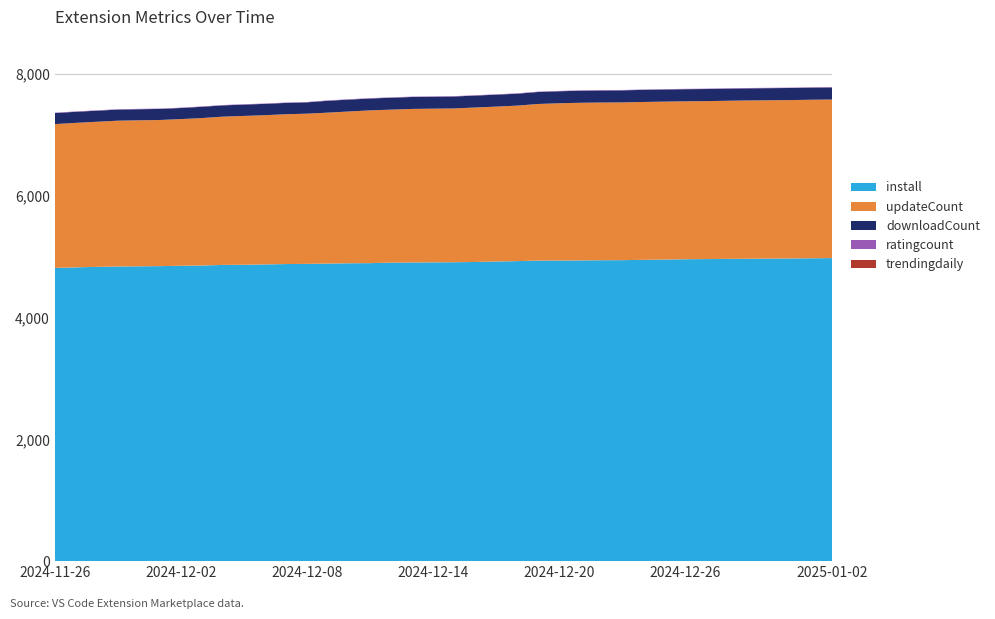

Reading left to right, transcribe all the data shown in this chart.

install: 4816	4826	4834	4840	4843	4846	4852	4856	4866	4868	4874	4880	4883	4888	4893	4895	4903	4906	4908	4910	4914	4922	4928	4937	4938	4940	4943	4944	4949	4954	4959	4962	4965	4967	4970	4972	4975	4978
updateCount: 2363	2373	2383	2395	2398	2400	2409	2422	2435	2445	2451	2461	2467	2479	2493	2509	2513	2522	2524	2526	2537	2544	2554	2572	2583	2589	2590	2591	2593	2594	2594	2594	2597	2600	2600	2601	2604	2604
downloadCount: 181	182	182	182	182	182	182	185	185	186	186	186	186	195	195	195	196	196	196	196	196	196	196	197	197	198	198	198	199	199	199	199	199	199	199	199	199	199
trendingdaily: 0	0	0	0	0	0	0	0	0	0	0	0	0	0	0	0	0	0	0	0	0	0	0	0	0	0	0	0	0	0	0	0	0	0	0	0	0	0
ratingcount: 6	6	6	6	6	6	6	6	6	6	6	6	6	6	6	6	6	6	6	6	6	6	6	6	6	6	6	6	6	6	6	6	6	6	6	6	6	6